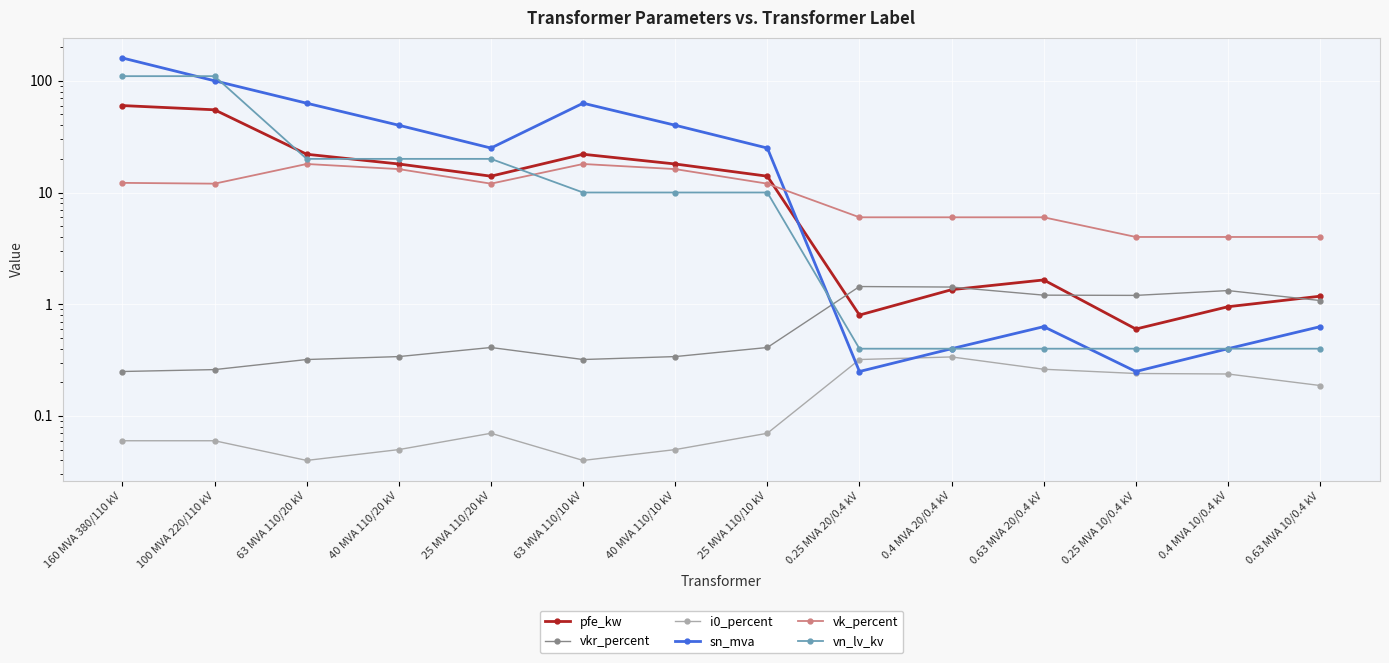

How many lines are shown in the chart?

6